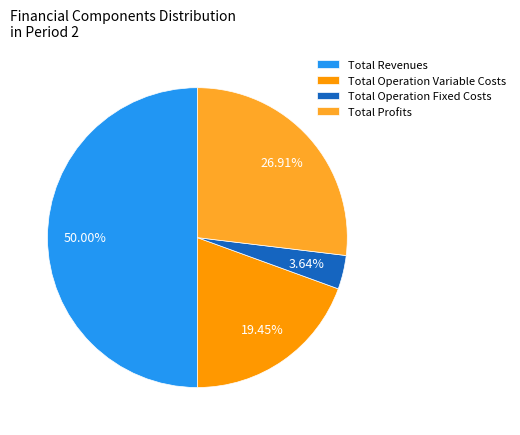

To the nearest percent, what is the combined percentage of Total Profits and Total Operation Variable Costs?

46%